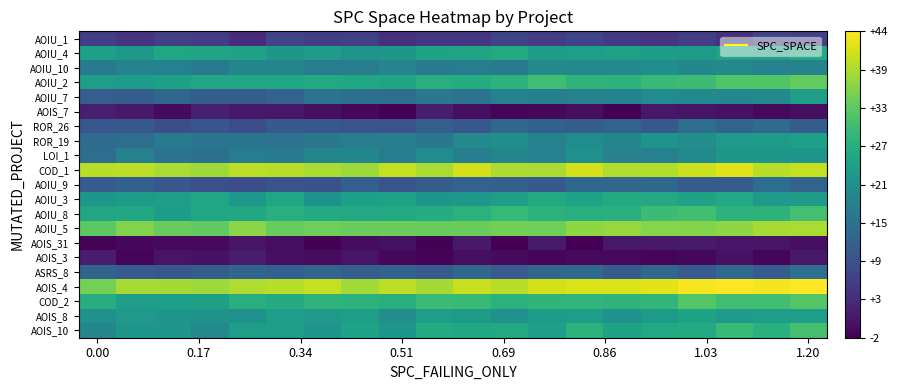

At which category is the sum across all series the highest?

1.20